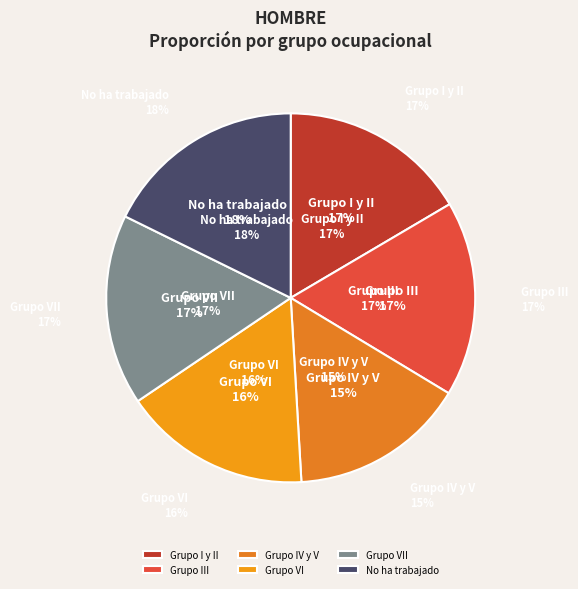

Which slice is the largest?

No ha trabajado